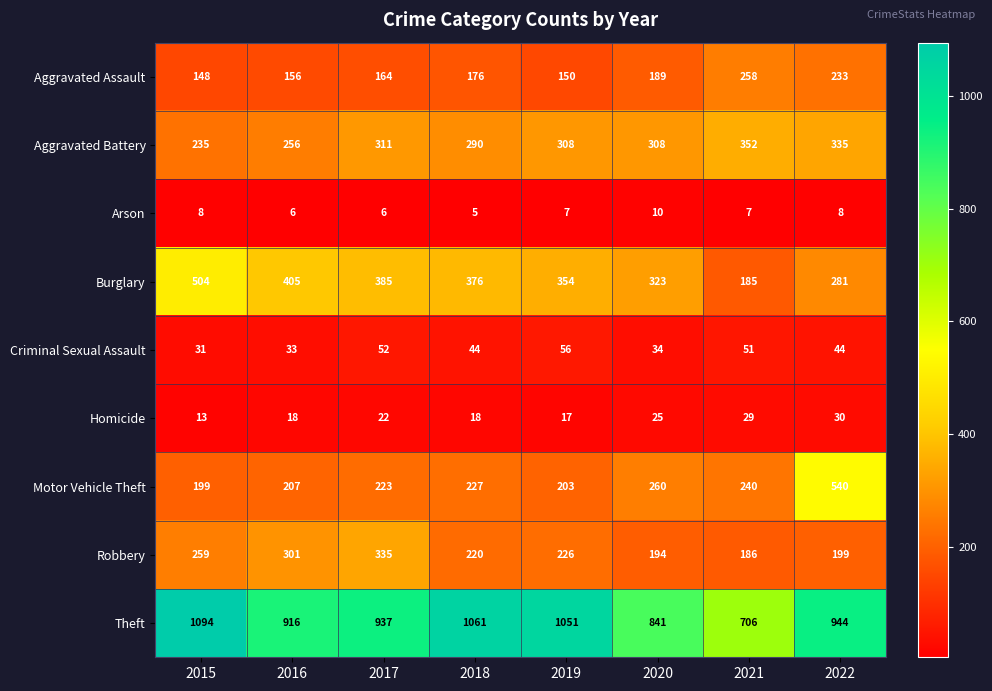

What is the minimum value for Homicide?

13